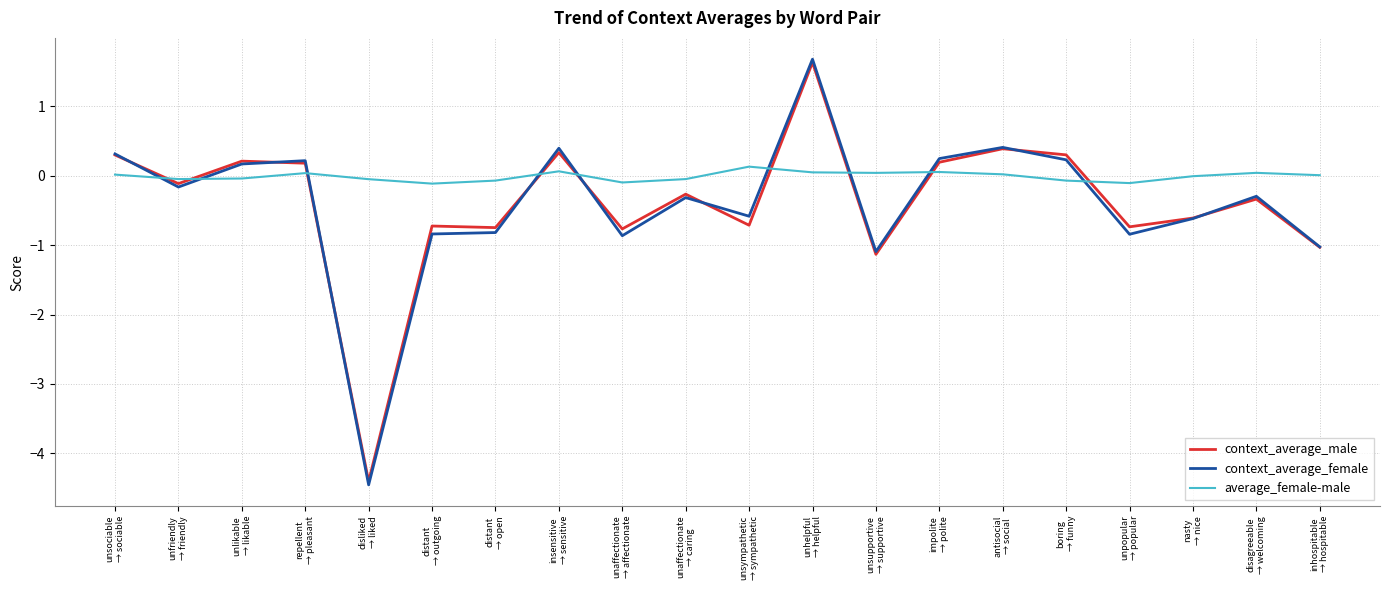

True or false: context_average_male and context_average_female cross at least once.

True